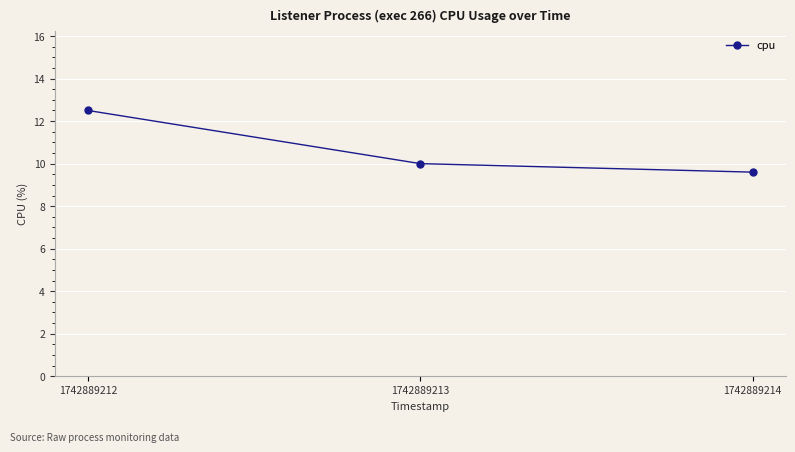

What is the ratio of the value at 1742889212 to the value at 1742889214?

1.3